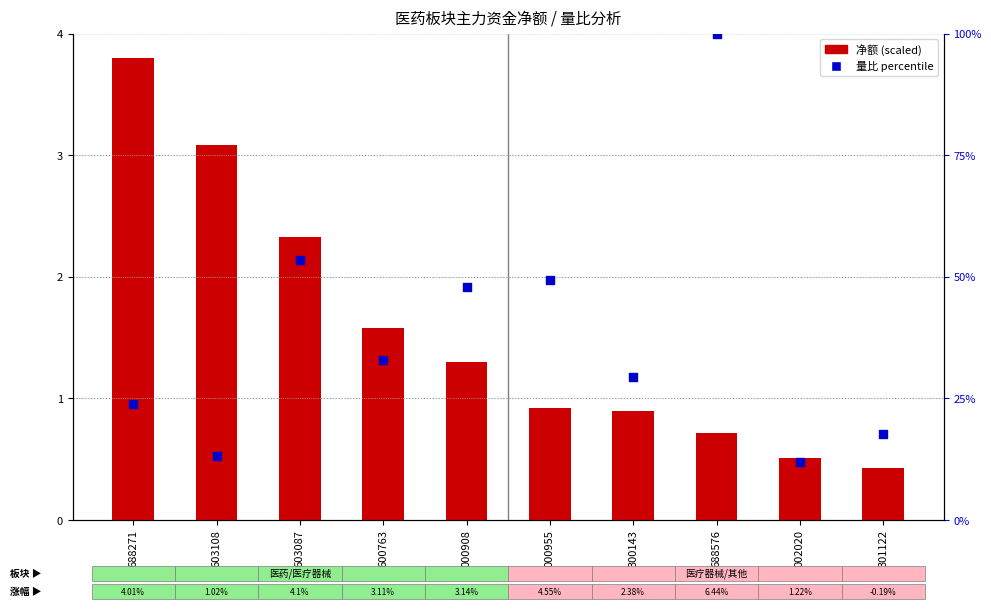

Which series contains the lowest Y value?

净额 (scaled)